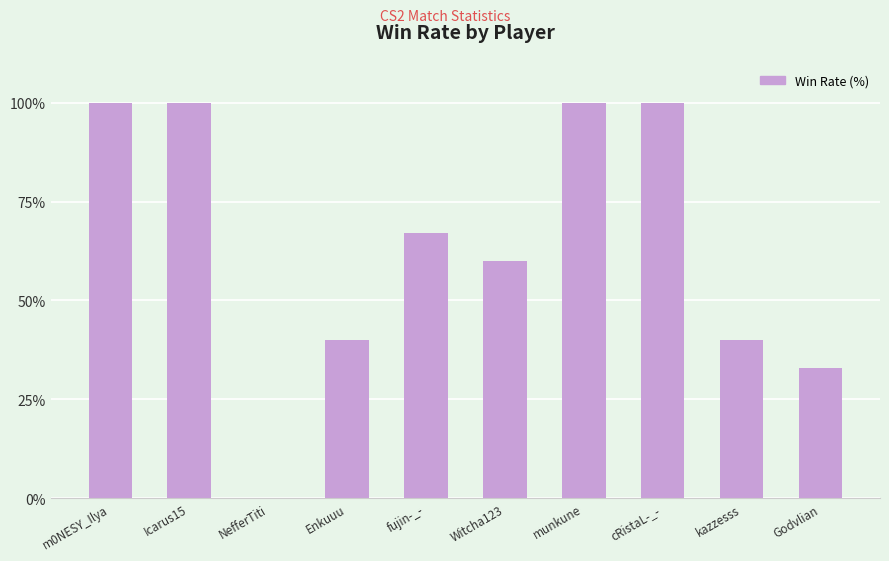

What is the sum of all values?

640